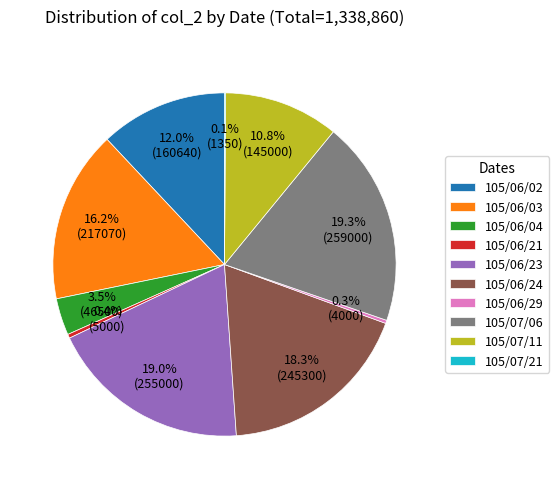

What is the ratio of the value at 105/06/24 to the value at 105/06/03?

1.1